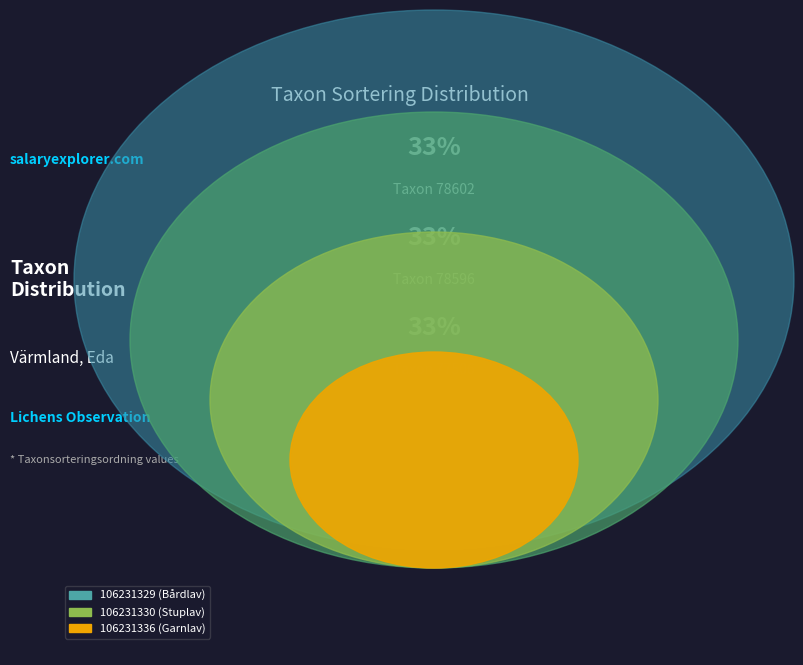

Count the number of slices in the pie.

3